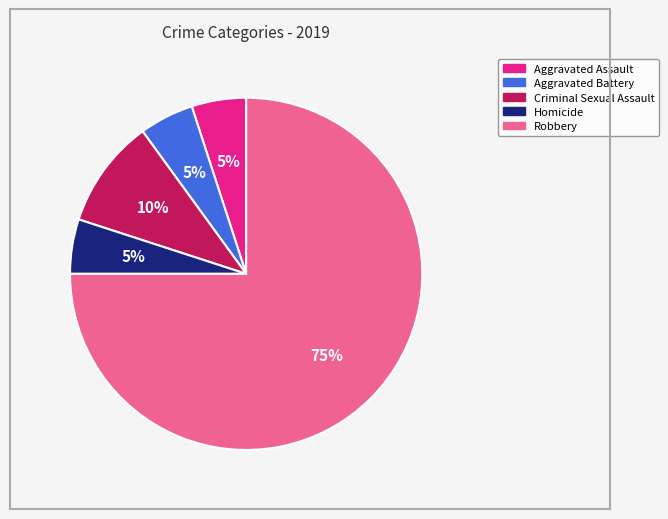

Is Aggravated Assault the majority of the pie?

No